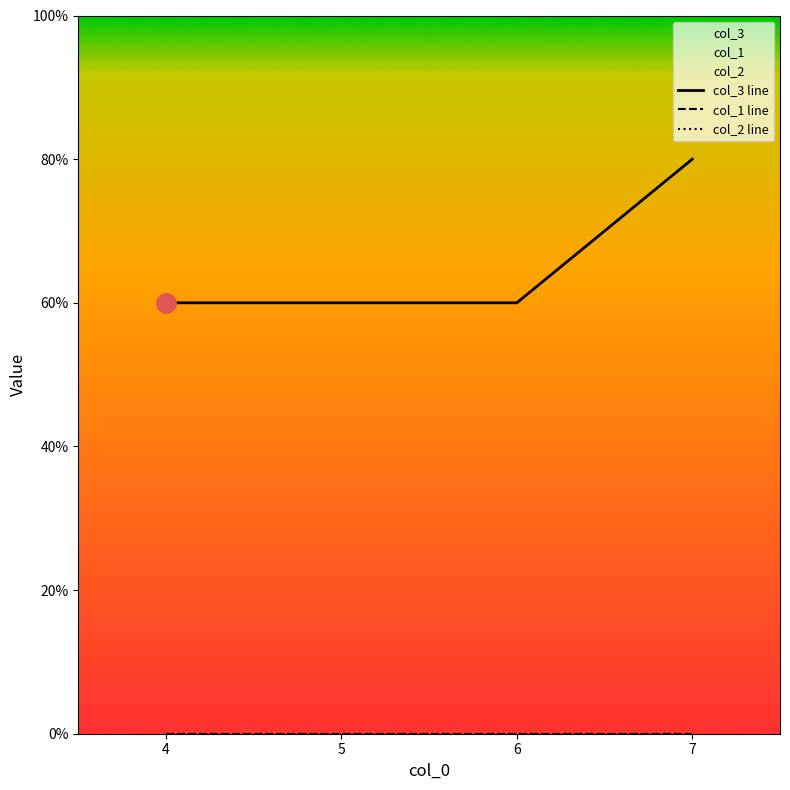

What are all the series names shown in the legend?

col_3 line, col_1 line, col_2 line